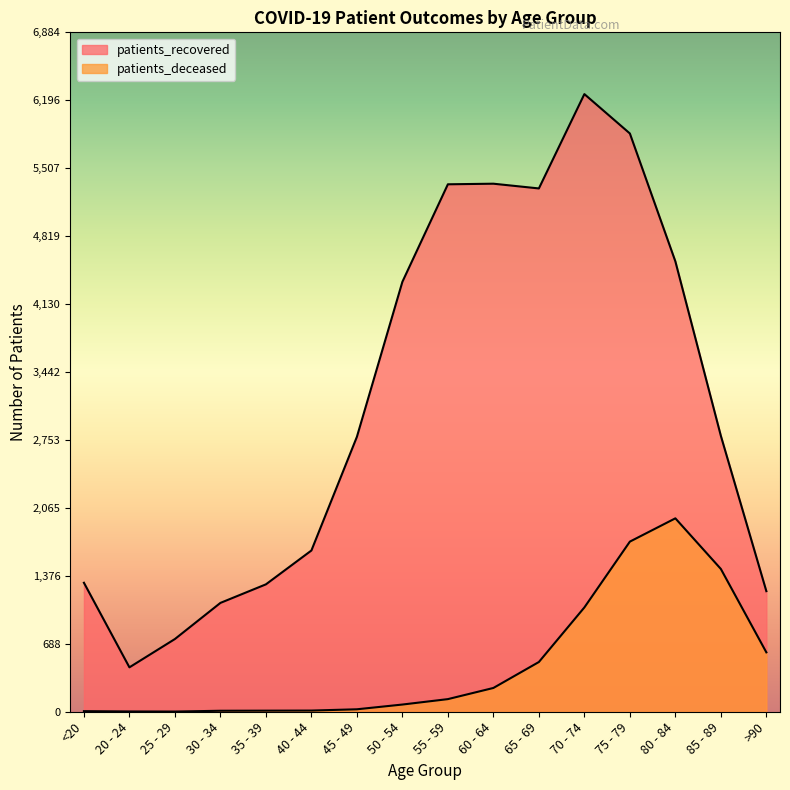

Which series has the largest total across all categories?

patients_recovered